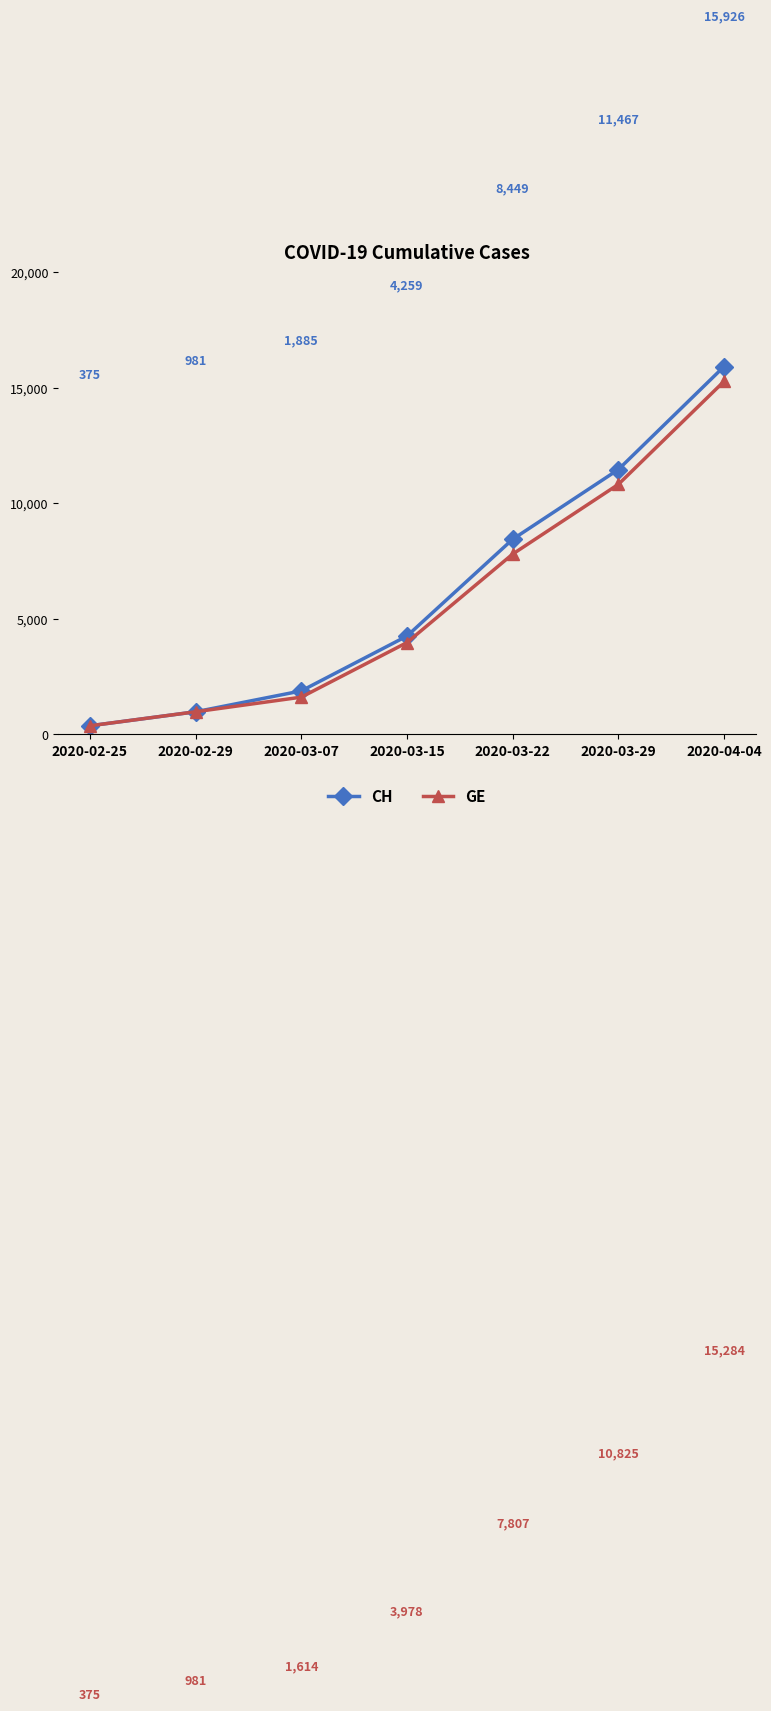

Which series changed the most between 2020-02-25 and 2020-03-29?

CH